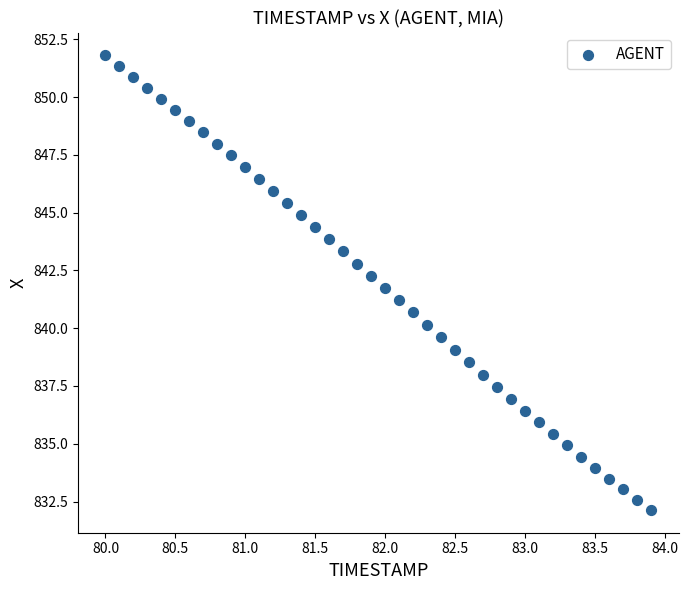

What is the range of Y values (max minus min)?

19.7